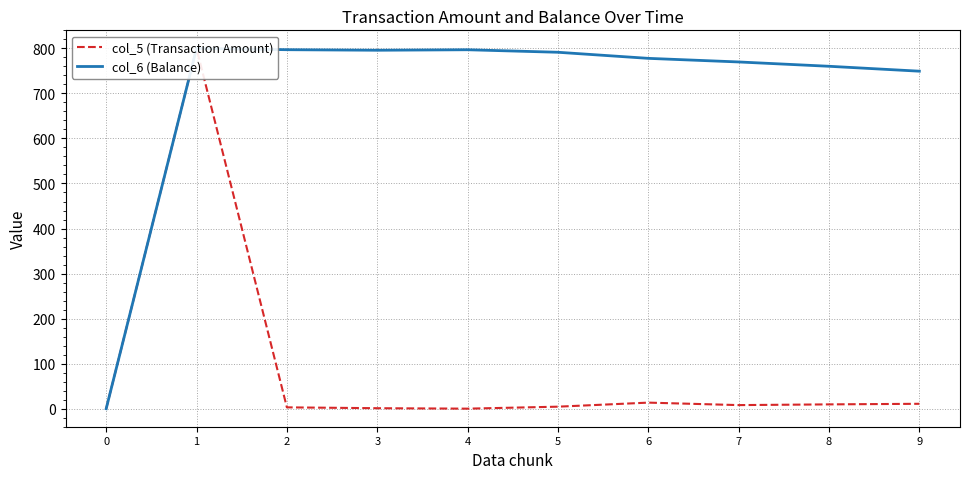

Reading left to right, list all the values displayed in this chart.

col_5 (Transaction Amount): 0.0	800.0	3.0	1.1	0.1	4.5	13.5	8.0	9.6	10.9
col_6 (Balance): 0.0	800.0	797.0	795.8	796.9	791.3	777.8	769.8	760.2	749.3